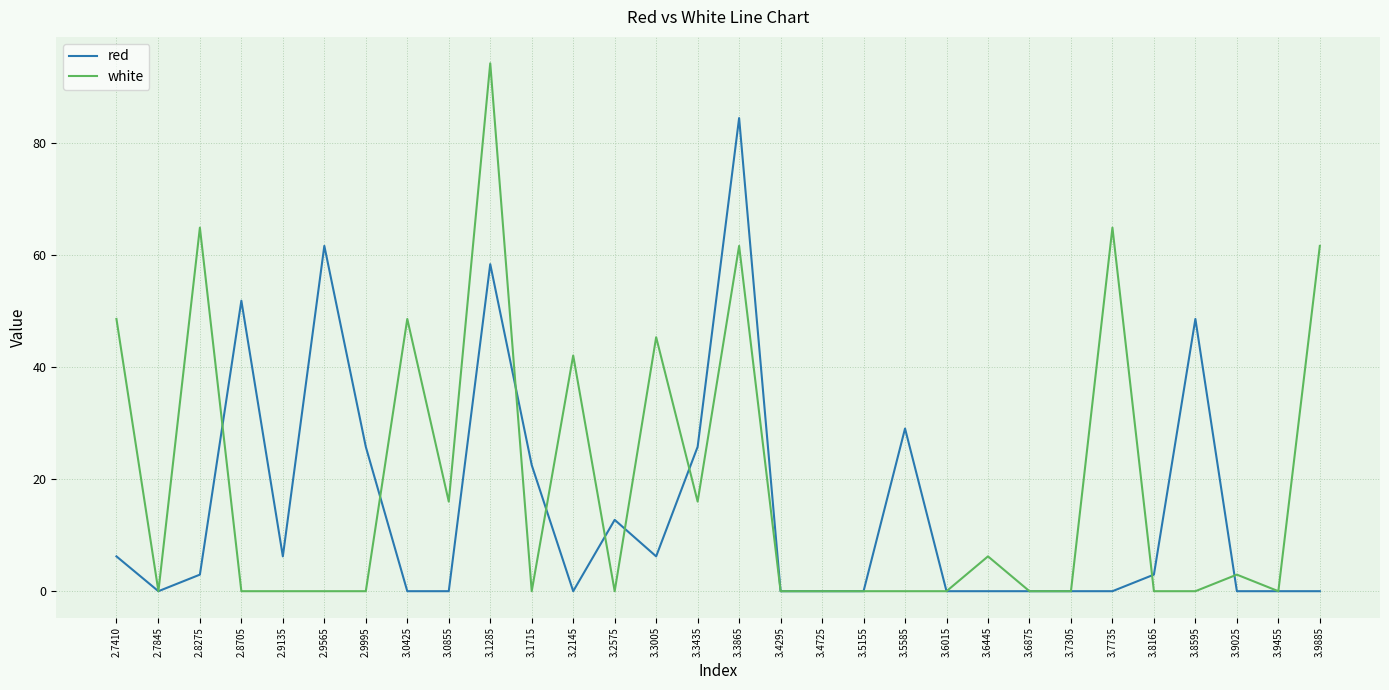

What is the spread (max minus min) of values at 2.8705?

51.9